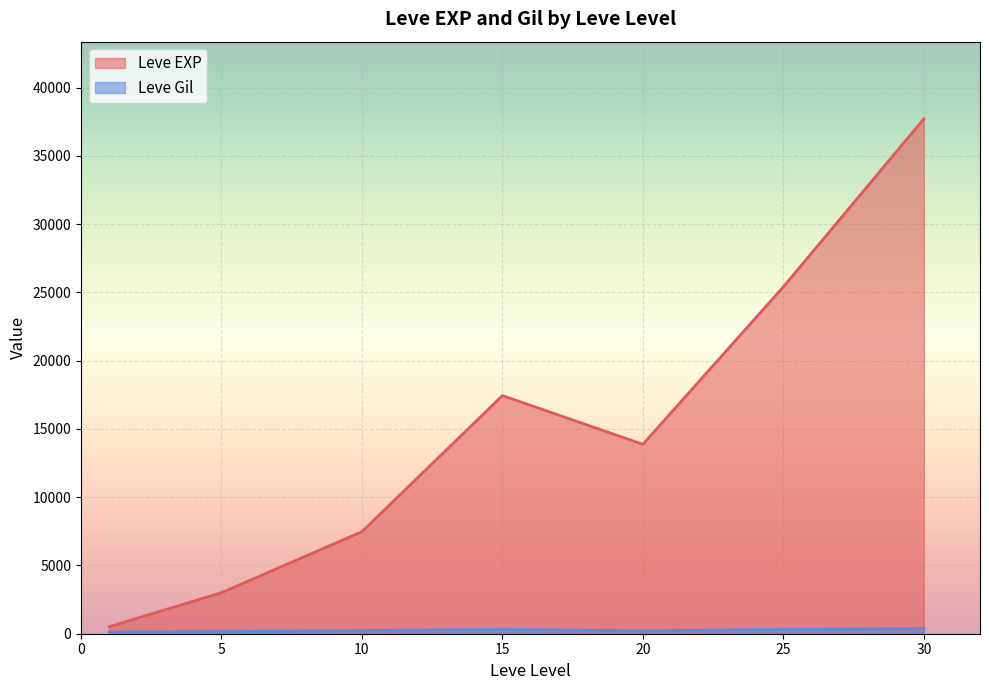

In Leve EXP, how many points are higher than both neighbors (excluding endpoints)?

1